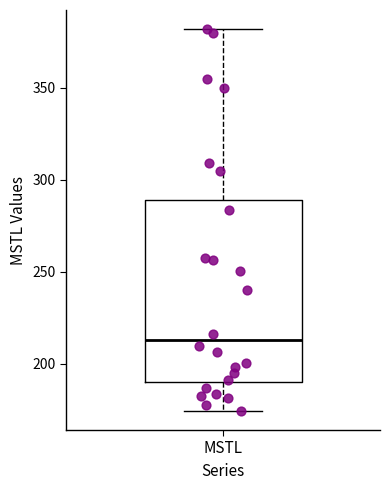

Transcribe this box plot: give where the median line is, the range the box spans, and where the two whiskers end, as read against the y-axis. The values are not printed on the chart, so give them approximately, as read against the axis.

median 215, box 190 to 290, whiskers 175 to 380